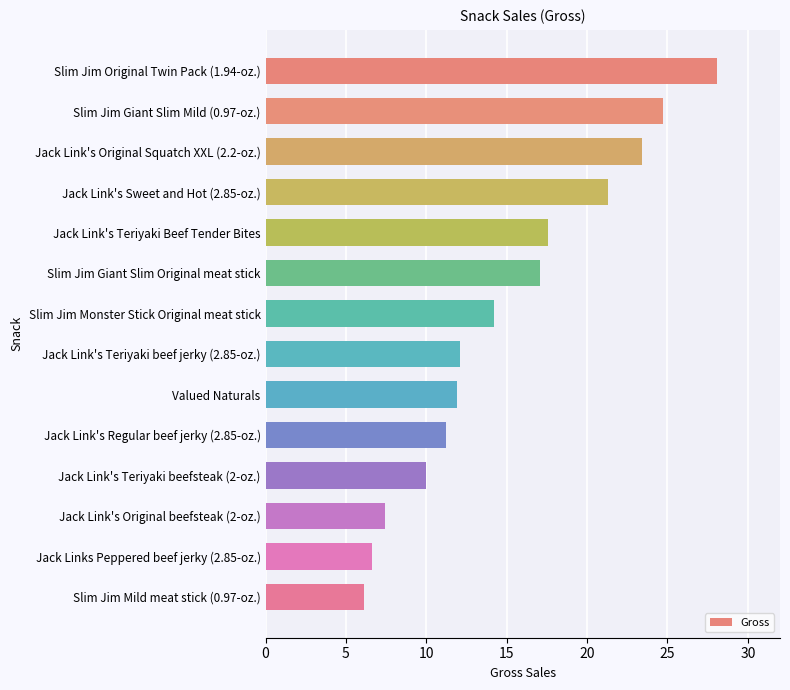

At which category does the chart reach its minimum across all series?

Slim Jim Mild meat stick (0.97-oz.)